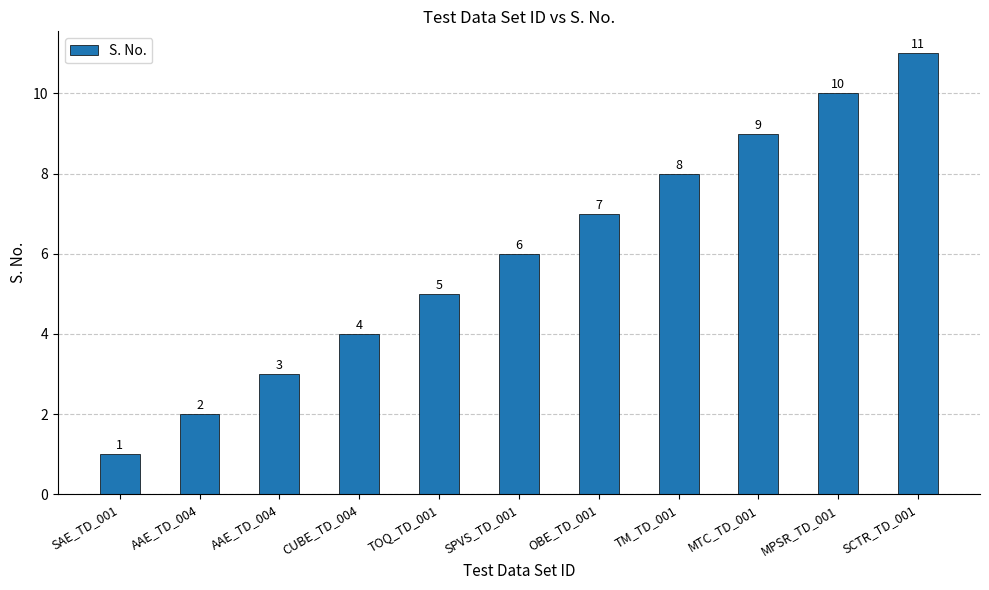

The value at AAE_TD_004 is 2. True or false?

False